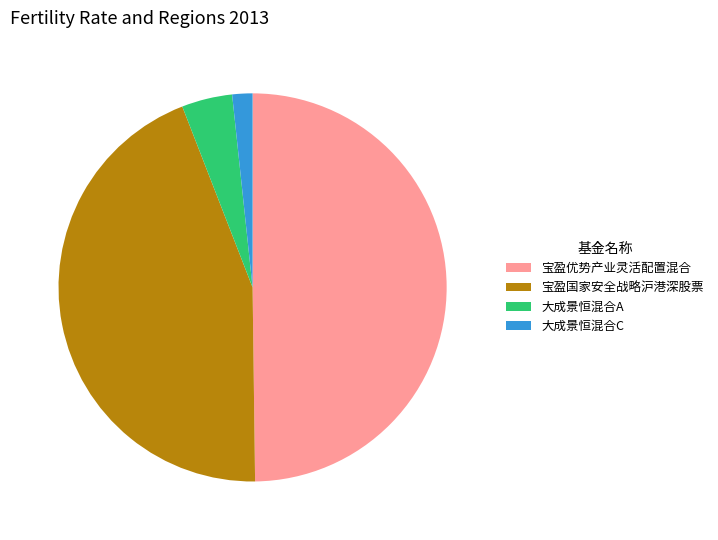

Does 宝盈国家安全战略沪港深股票 account for over 50% of the chart?

No